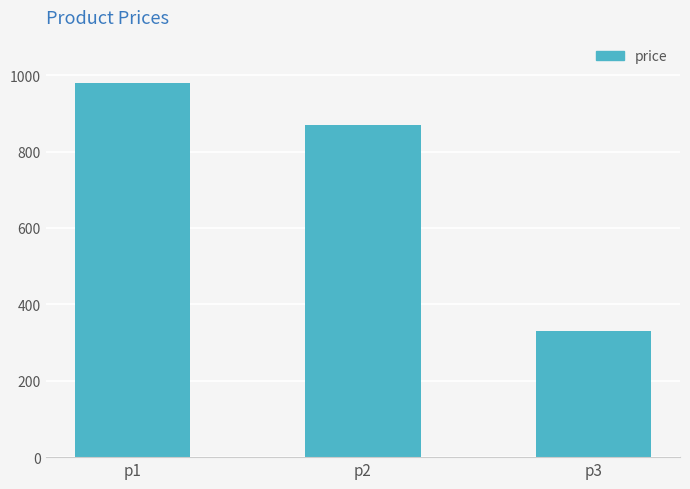

Reading left to right, extract all data points from this chart.

p1=980	p2=870	p3=330